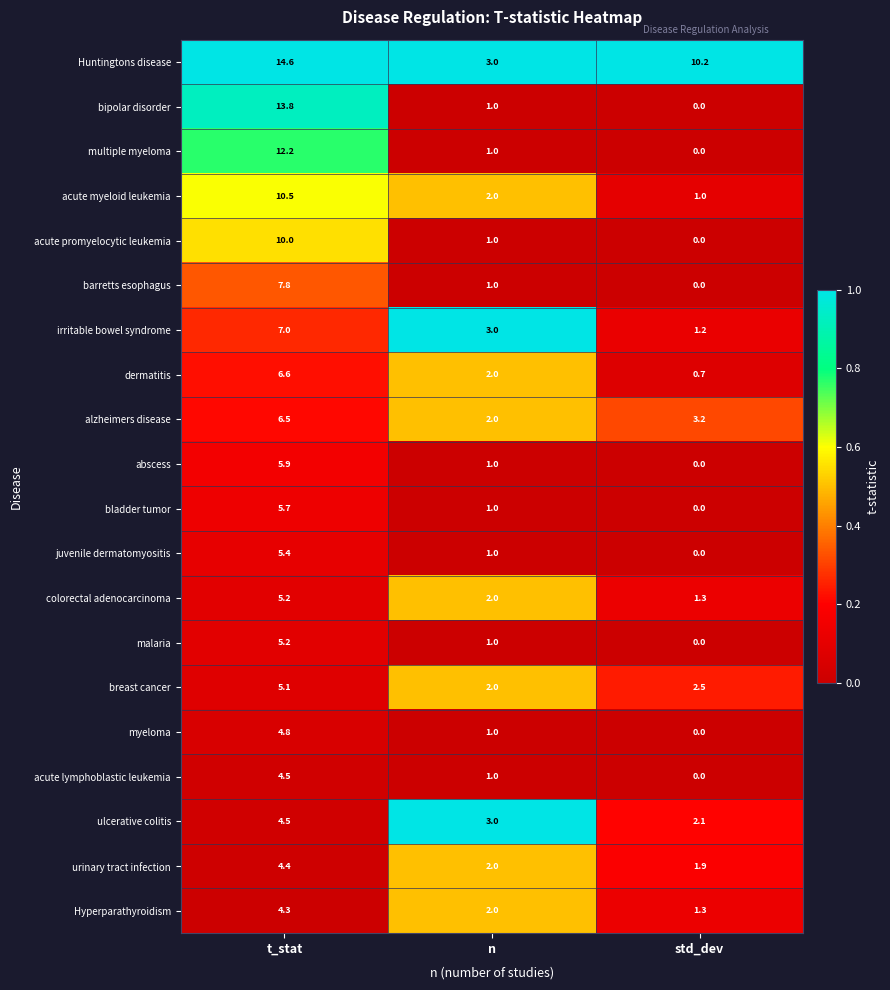

At which label is juvenile dermatomyositis closest to 2?

n